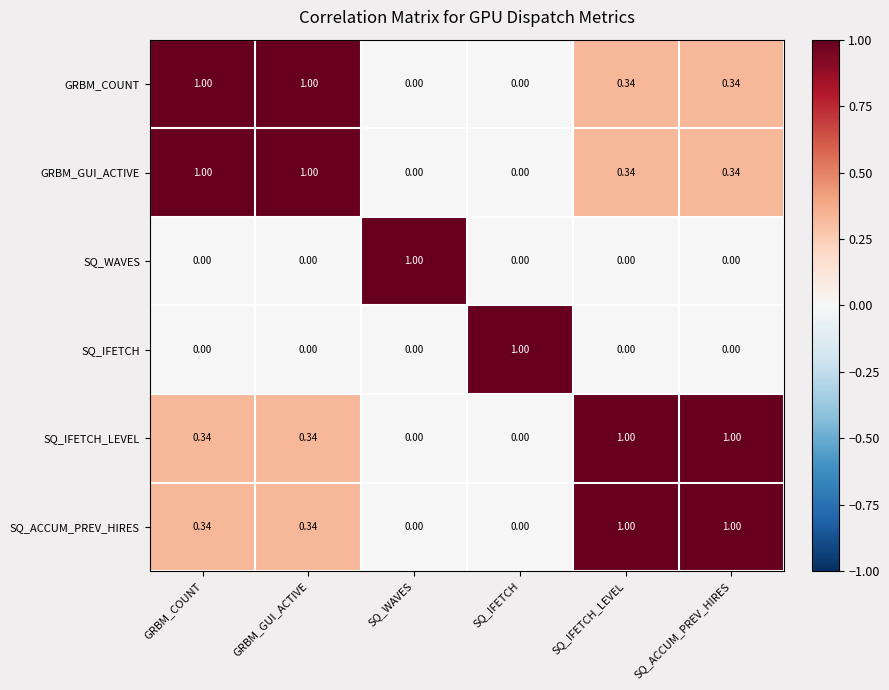

Is the value of SQ_WAVES at SQ_WAVES greater than the value of GRBM_GUI_ACTIVE at SQ_WAVES?

Yes